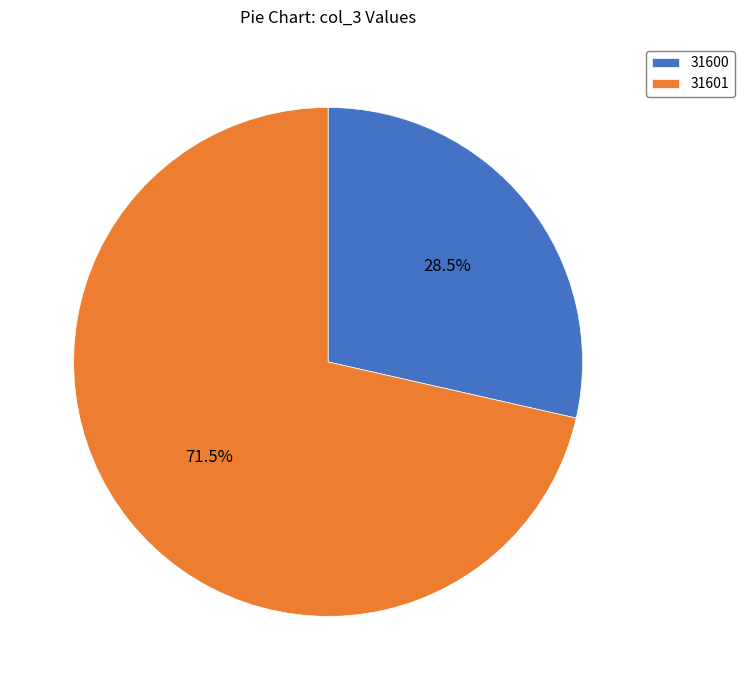

Which slice is the smallest?

31600